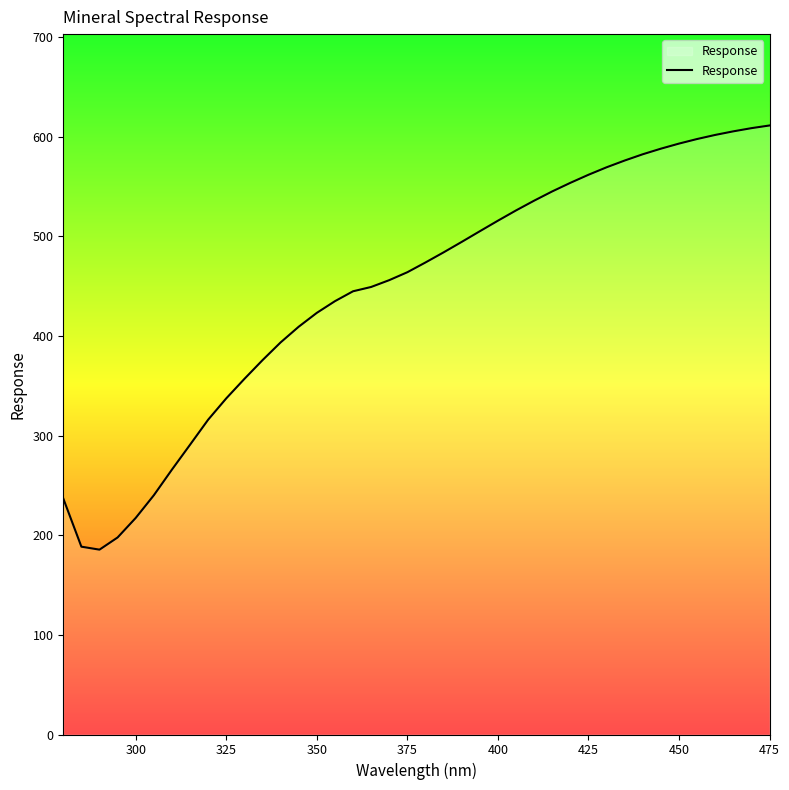

What is the greatest value displayed?

611.4